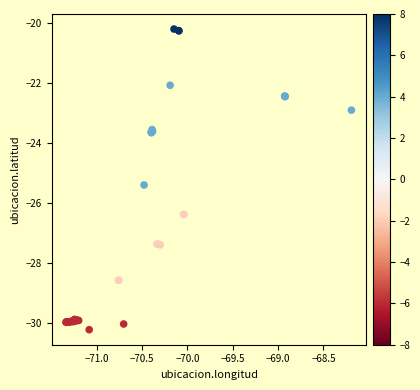

What Y value in the scatter plot is closest to -25?

-25.4